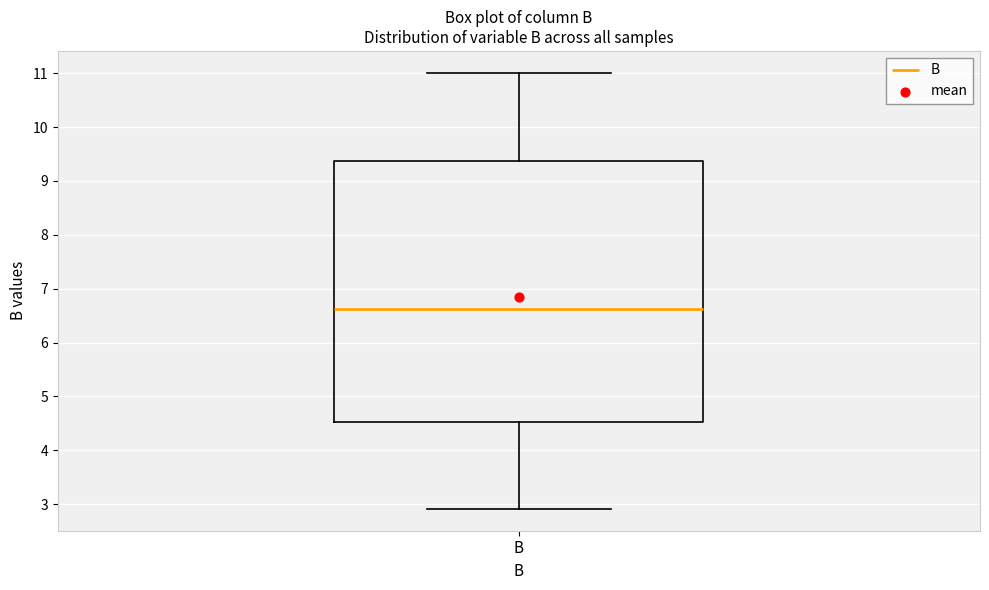

Transcribe this box plot: give where the median line is, the range the box spans, and where the two whiskers end, as read against the y-axis. The values are not printed on the chart, so give them approximately, as read against the axis.

median 6.6, box 4.5 to 9.4, whiskers 2.9 to 11.0